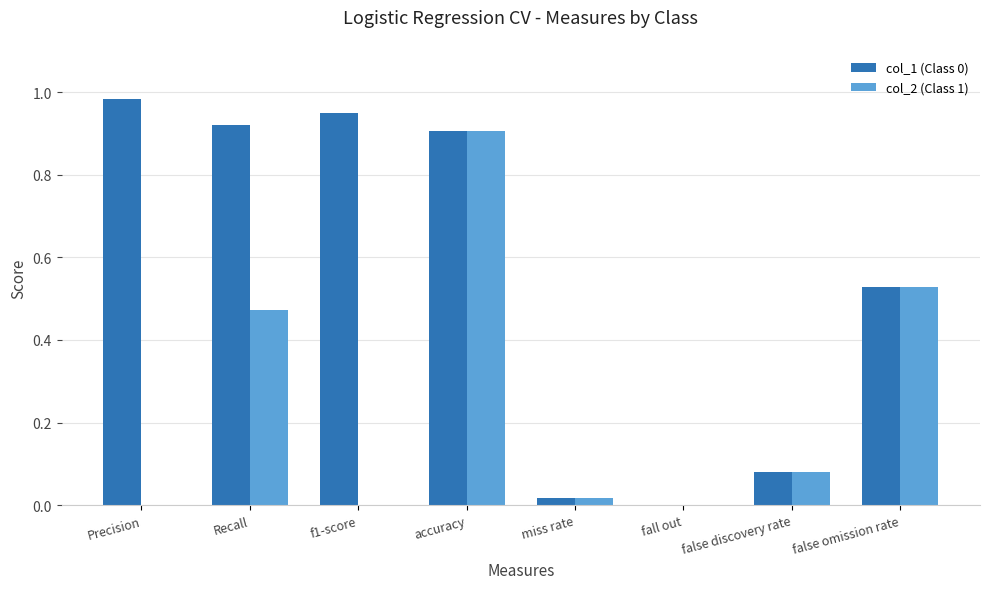

Which label corresponds to the largest value in the chart?

Precision